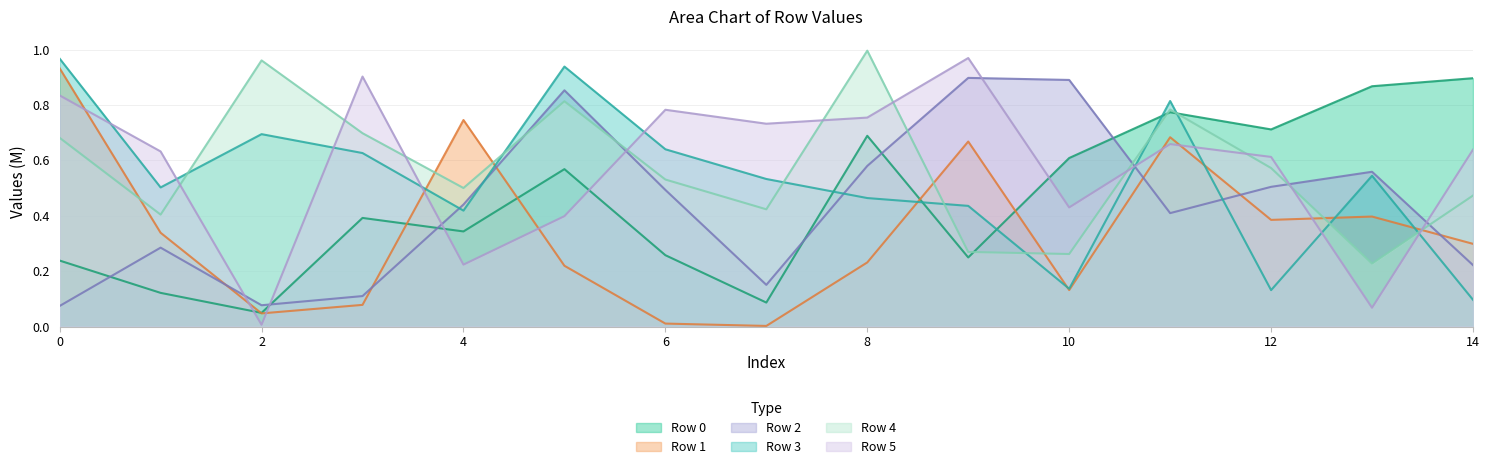

What is the highest value of the Row 3 series?

1.0